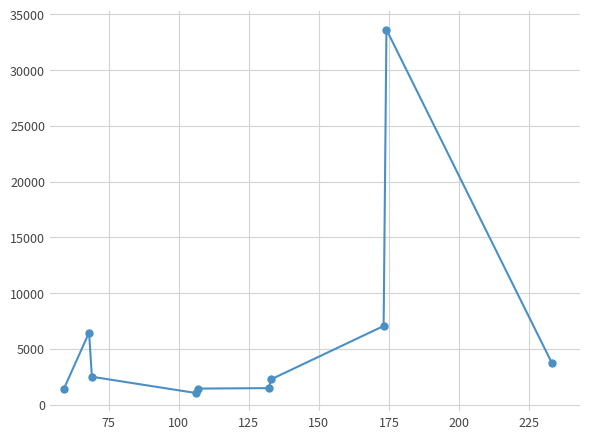

What is the average value?

6095.4